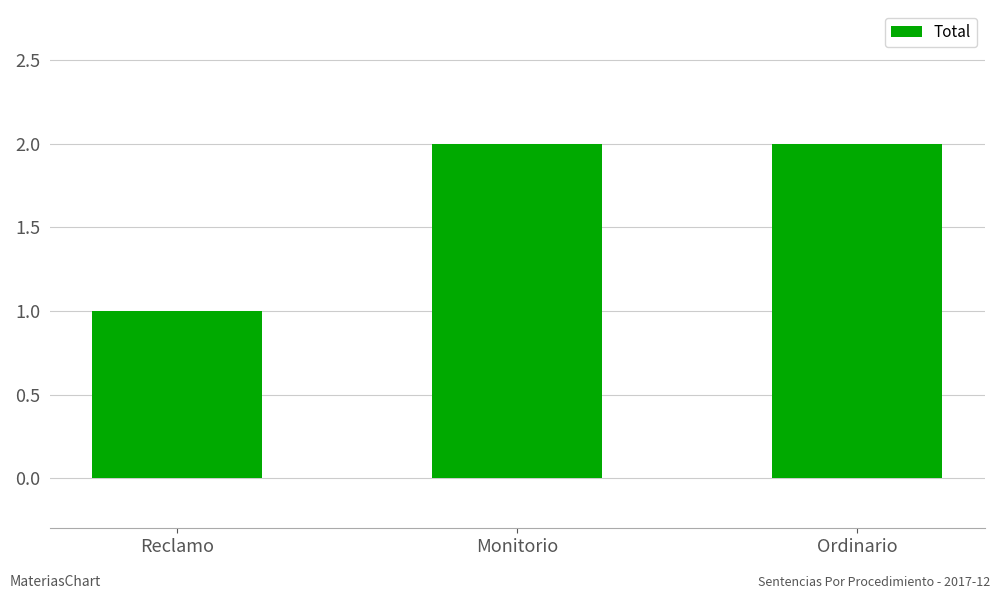

At which category does the chart reach its minimum across all series?

Reclamo